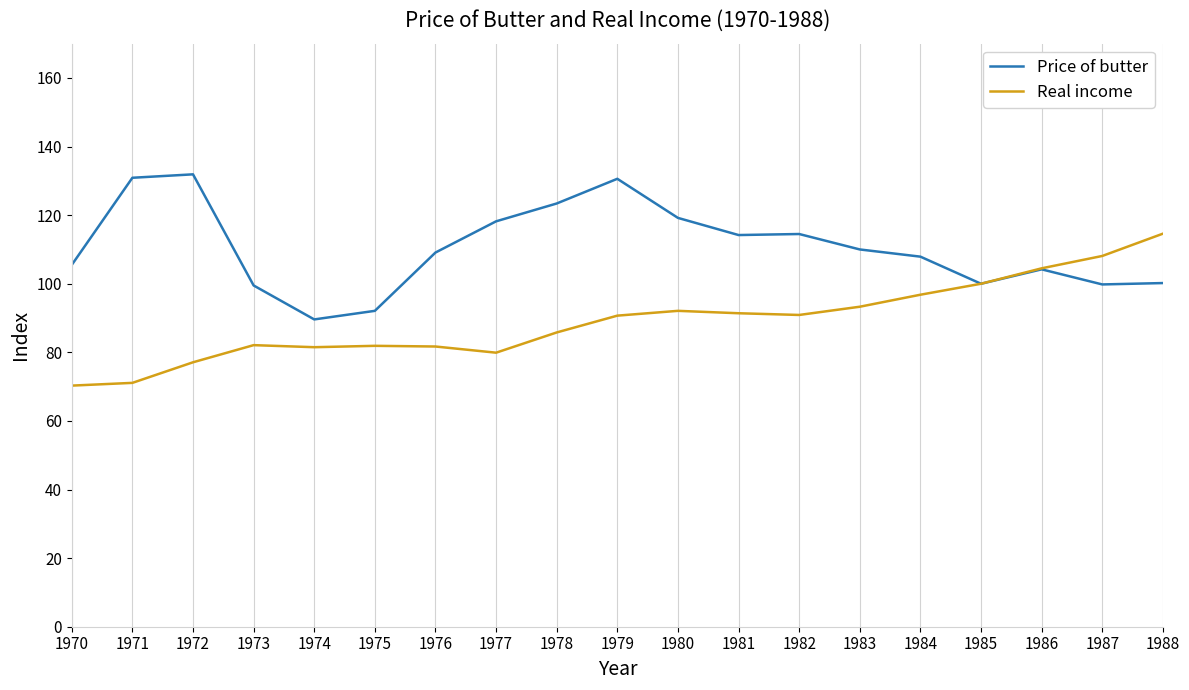

The value of Price of butter at 1971 is 130.9. True or false?

True